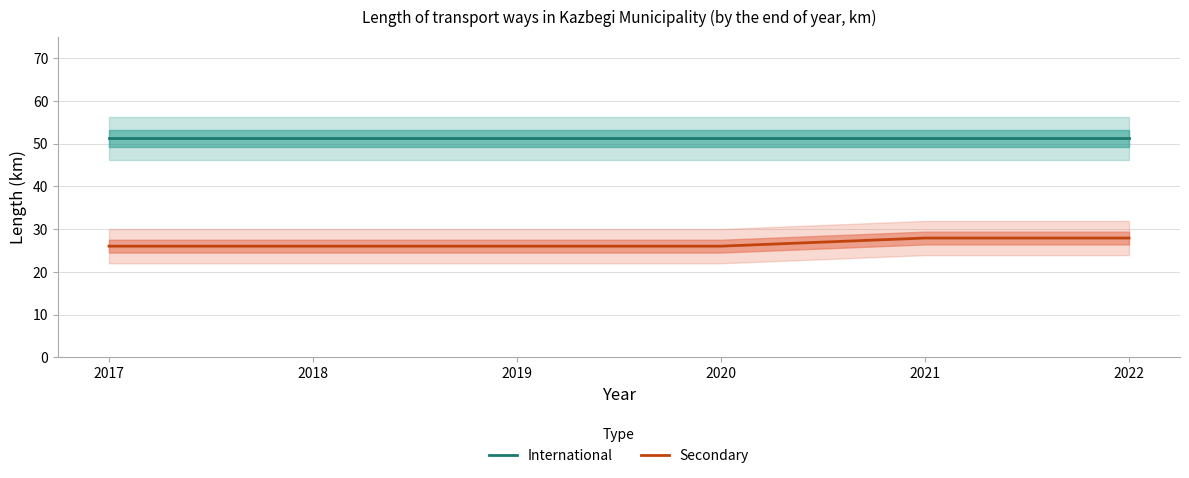

What is the difference between the second highest and second lowest values in the Secondary series?

1.9